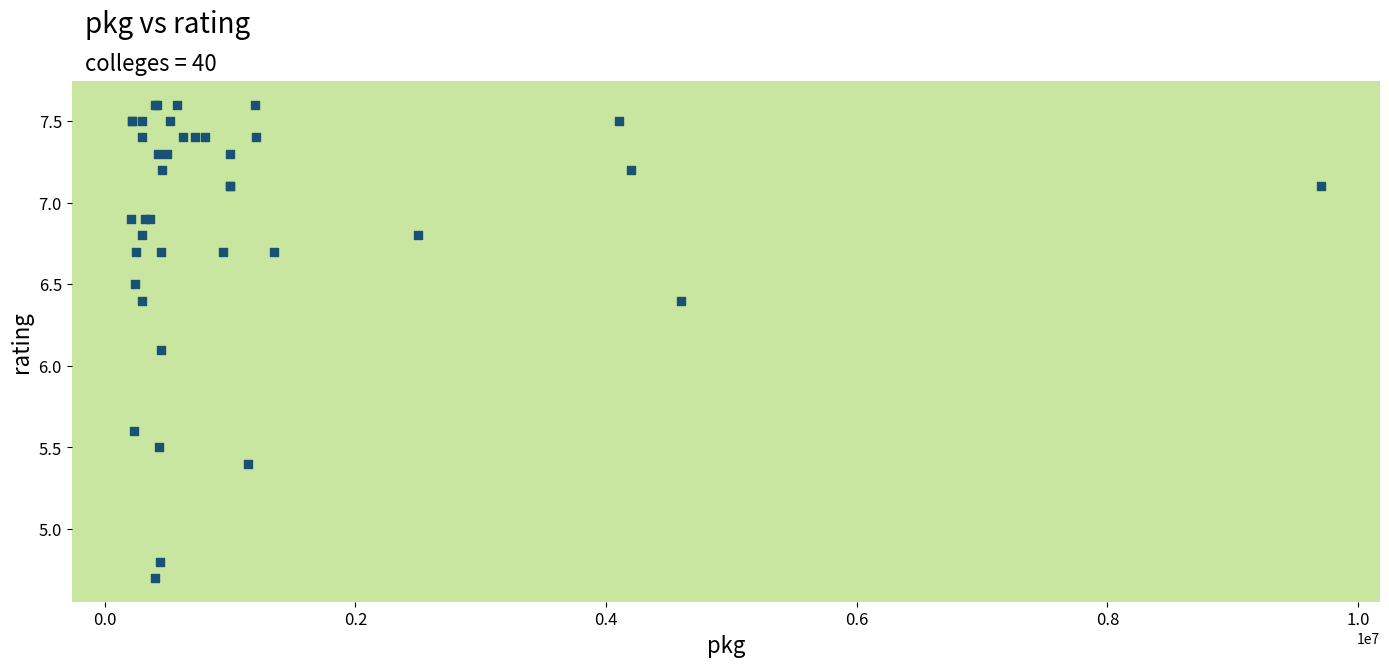

What Y value in the scatter plot is closest to 6?

6.1